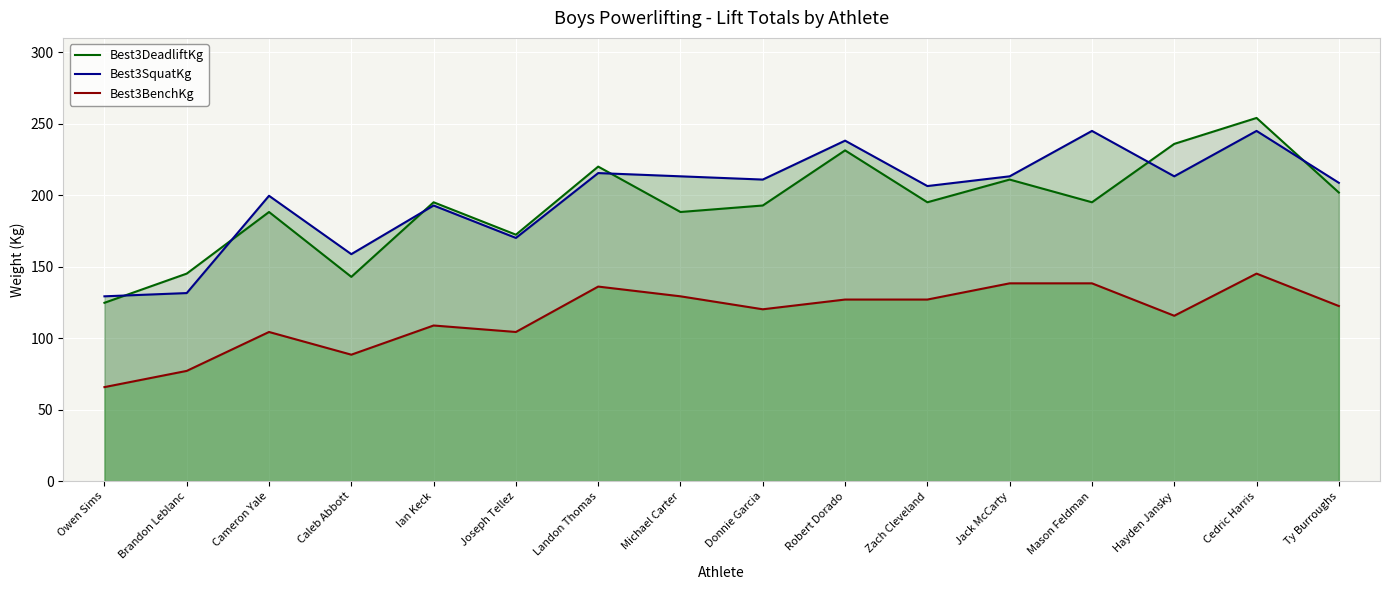

Is the value of Best3BenchKg at Joseph Tellez greater than the value of Best3DeadliftKg at Michael Carter?

No